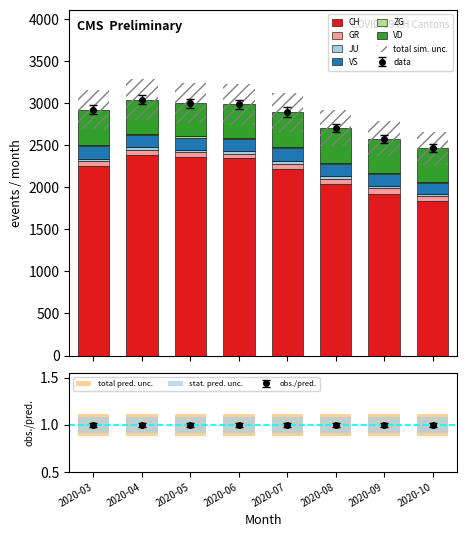

What is the value of the ZG bar at the 1st from the left?

14